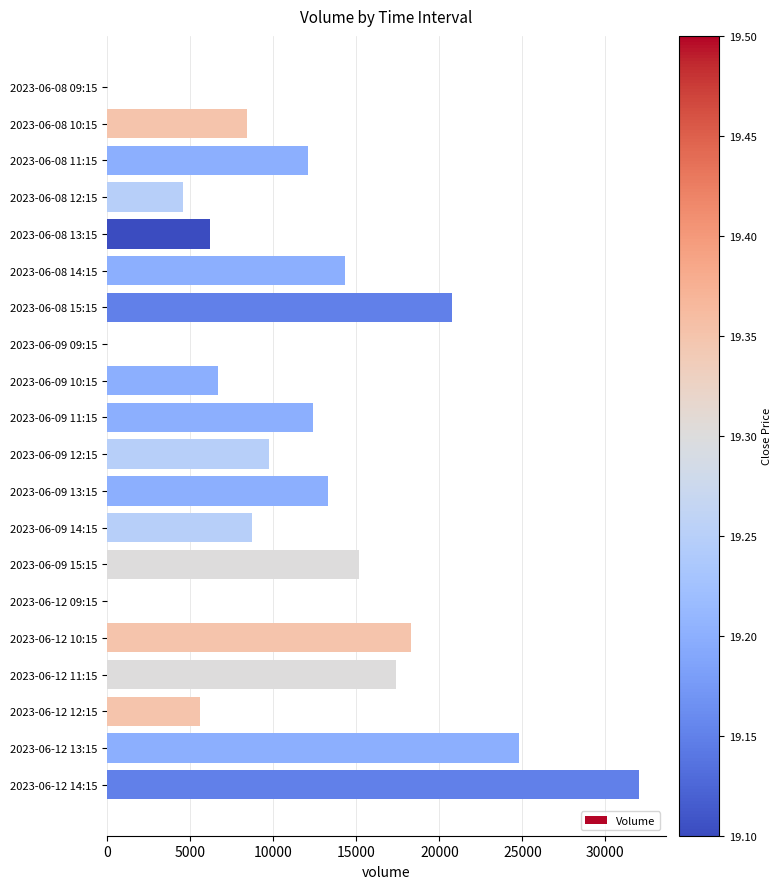

Approximately how many times larger is the value at 2023-06-12 11:15 compared to 2023-06-09 14:15?

2.0